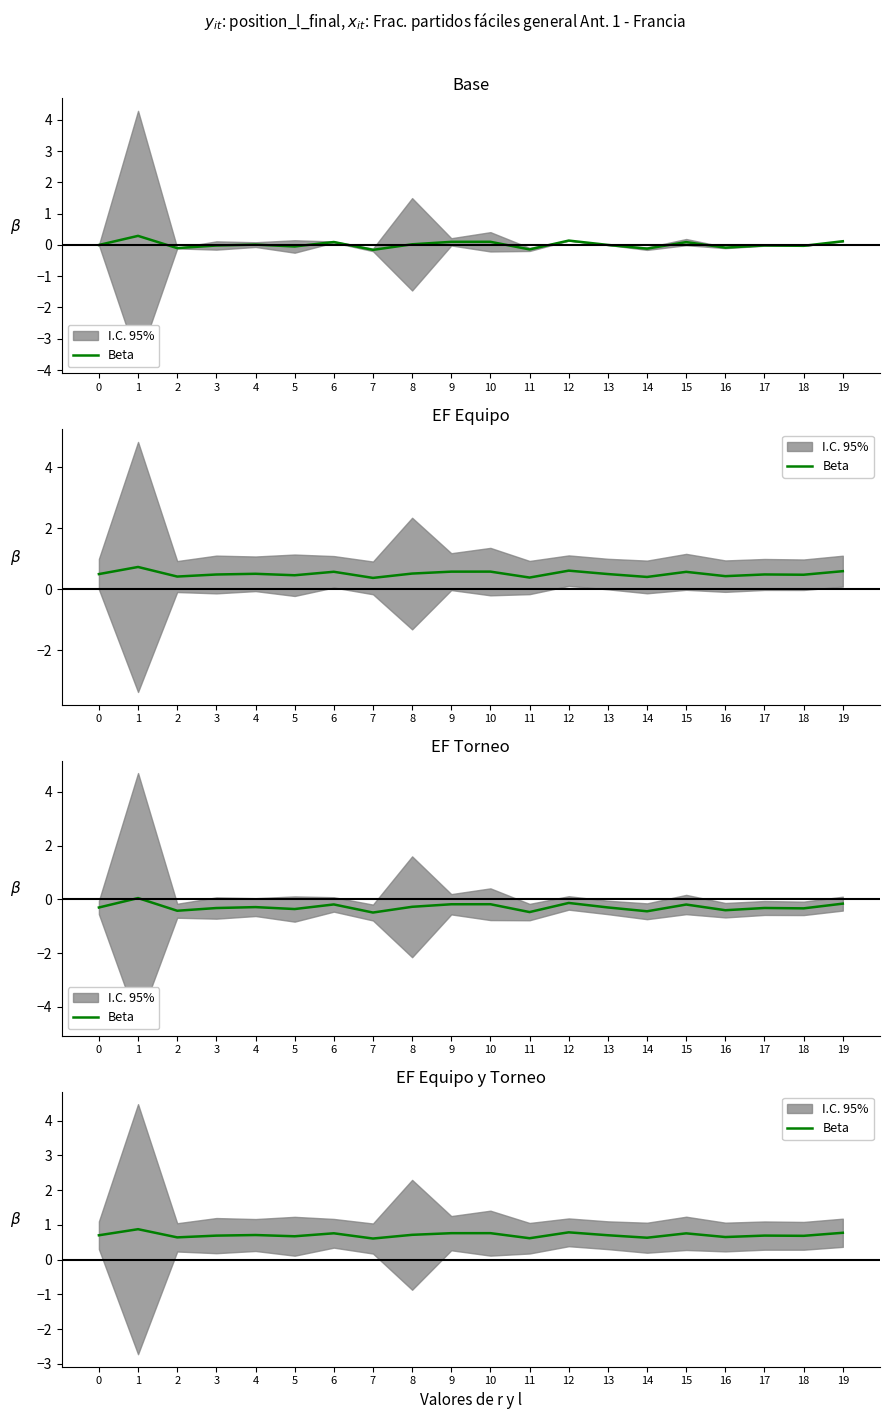

What is the greatest value displayed?

0.9